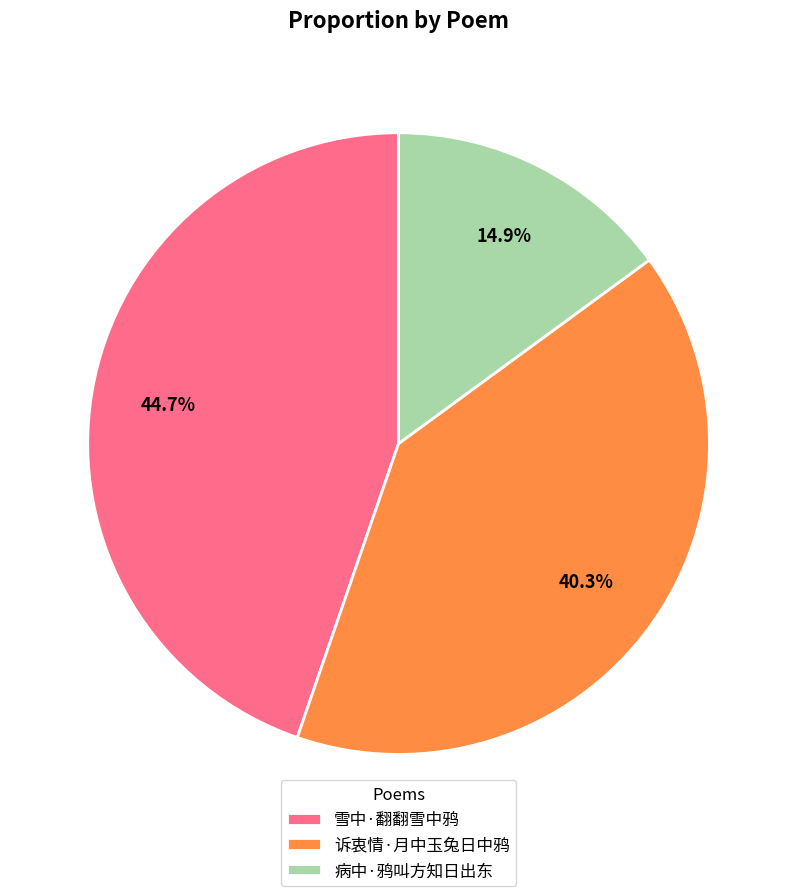

What is the smallest slice in the pie chart?

病中·鸦叫方知日出东